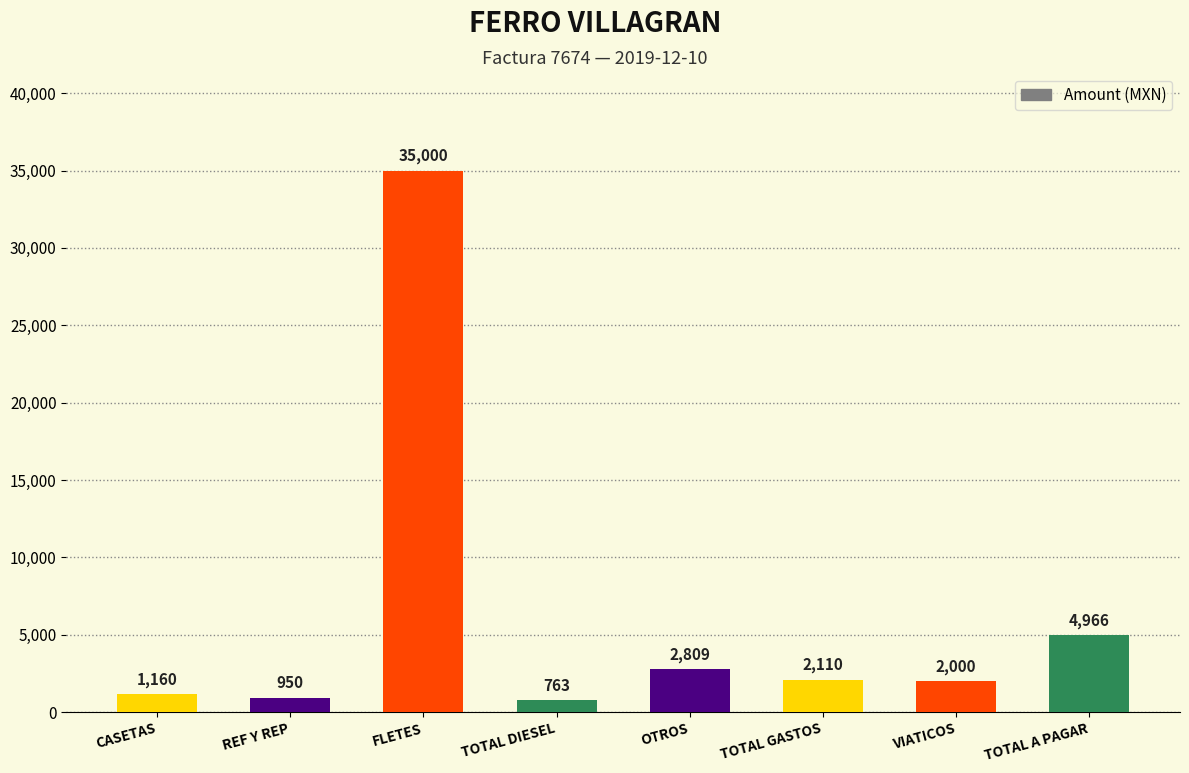

Approximately how many times larger is the value at TOTAL GASTOS compared to TOTAL A PAGAR?

0.4